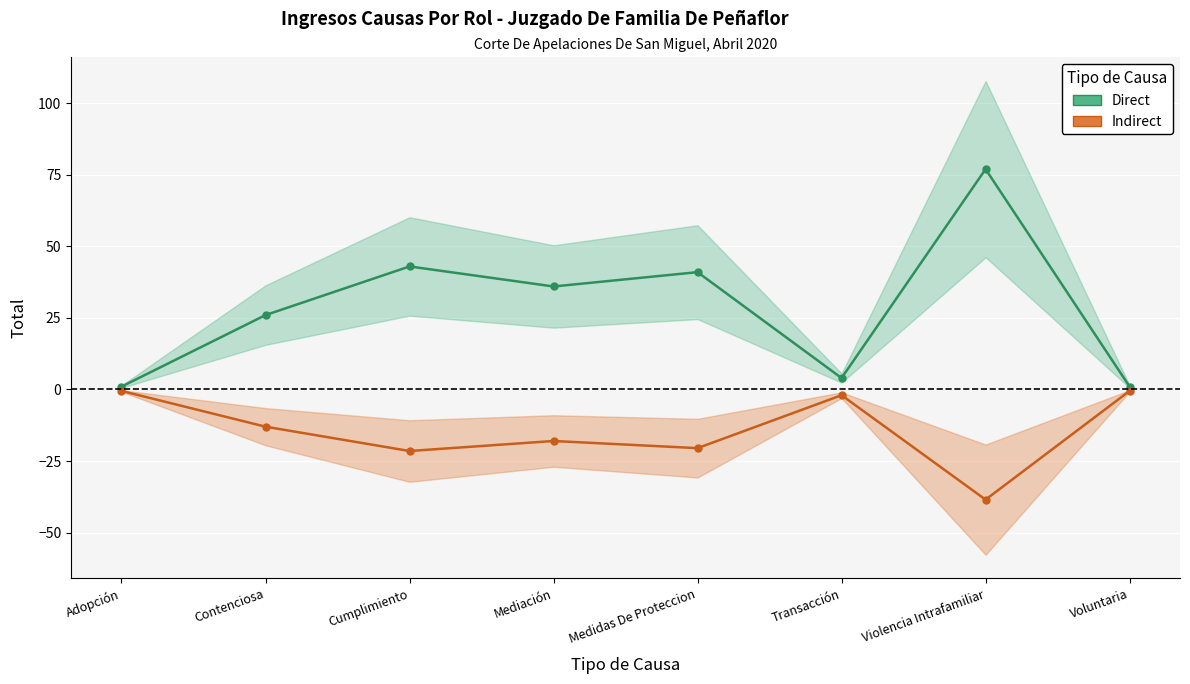

Reading left to right, transcribe all the data shown in this chart.

Direct: Adopción=1.0	Contenciosa=26.0	Cumplimiento=43.0	Mediación=36.0	Medidas De Proteccion=41.0	Transacción=4.0	Violencia Intrafamiliar=77.0	Voluntaria=1.0
Indirect: Adopción=-0.5	Contenciosa=-13.0	Cumplimiento=-21.5	Mediación=-18.0	Medidas De Proteccion=-20.5	Transacción=-2.0	Violencia Intrafamiliar=-38.5	Voluntaria=-0.5